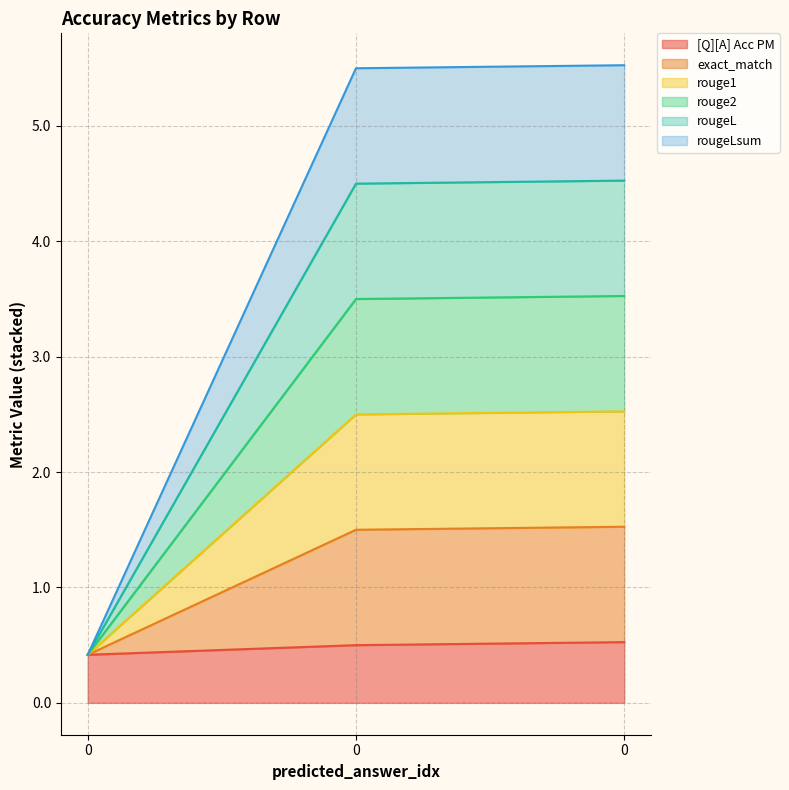

What value does the [Q][A] Acc PM series have at 0?

0.5